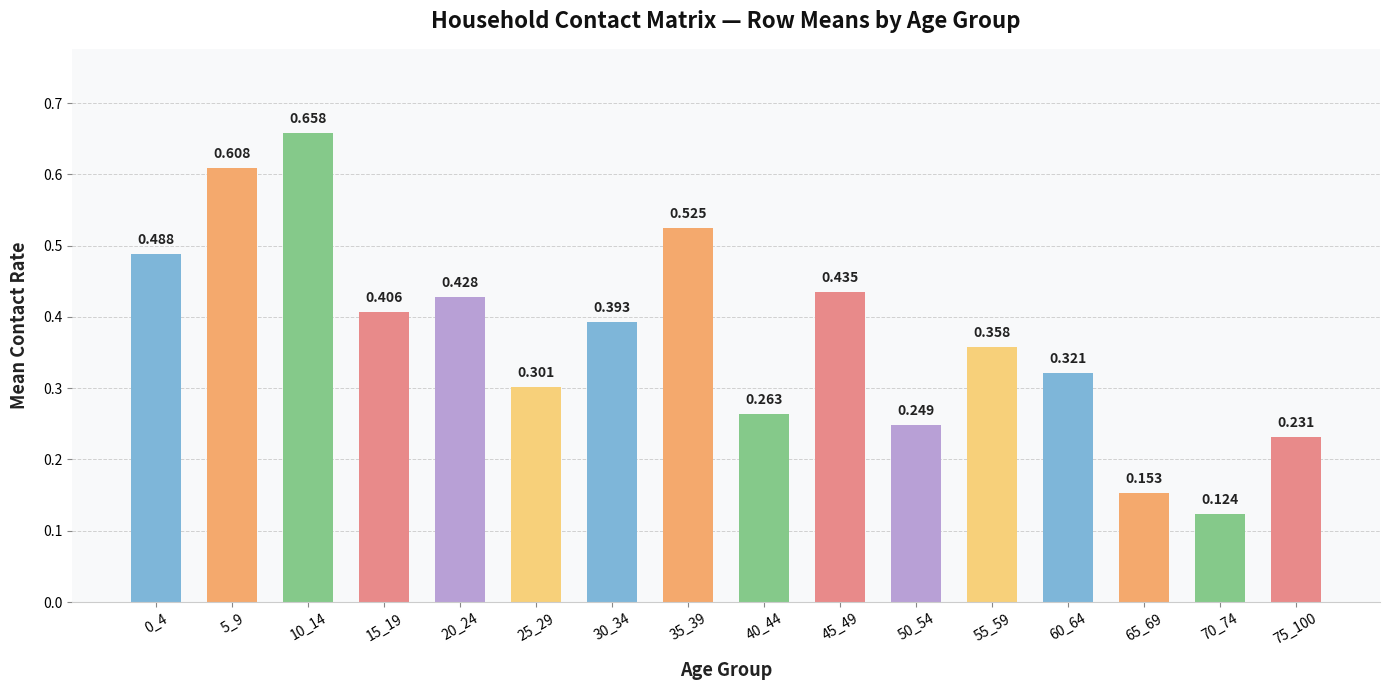

List the labels in order of value, smallest first.

70_74, 65_69, 75_100, 50_54, 40_44, 25_29, 60_64, 55_59, 30_34, 15_19, 20_24, 45_49, 0_4, 35_39, 5_9, 10_14